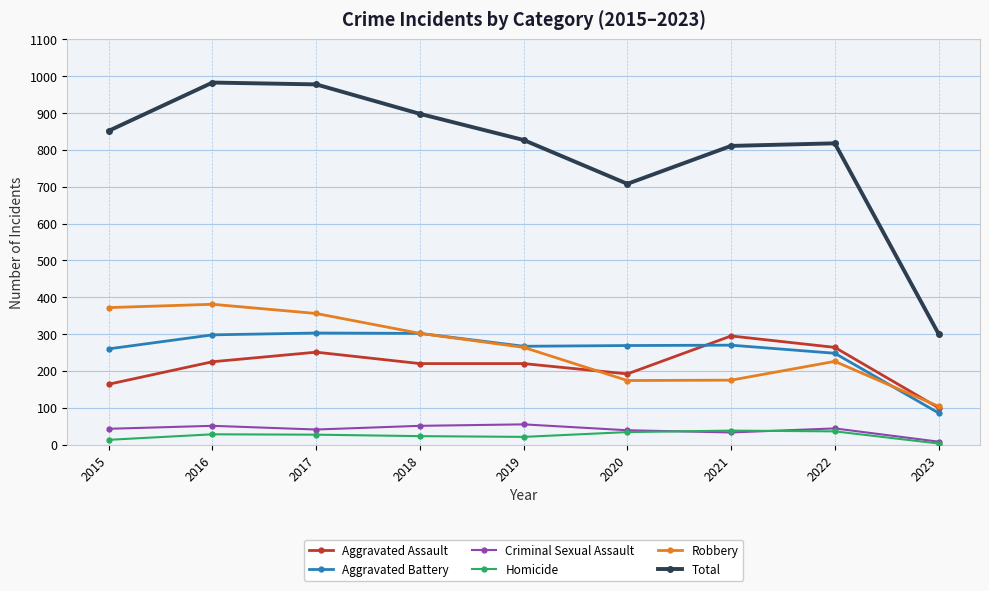

Which series has the widest spread of values?

Total